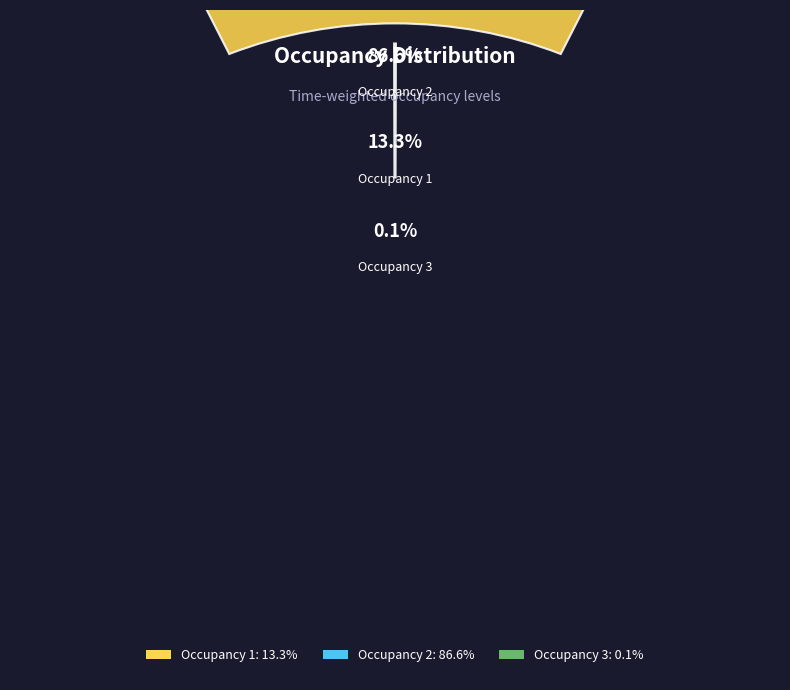

Is there any slice that represents more than half of the pie?

No